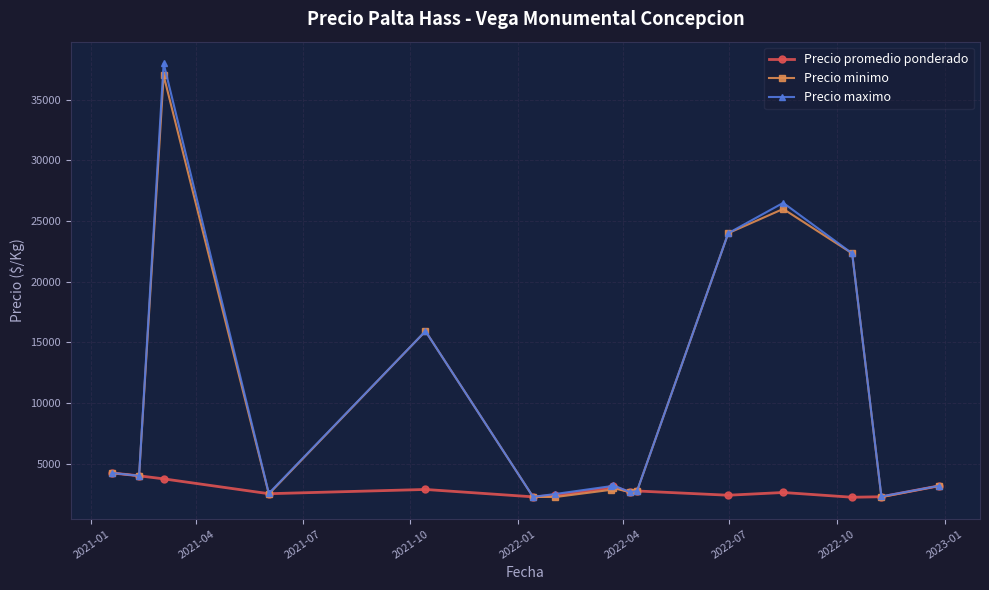

Which series has the largest range (max minus min)?

Precio maximo